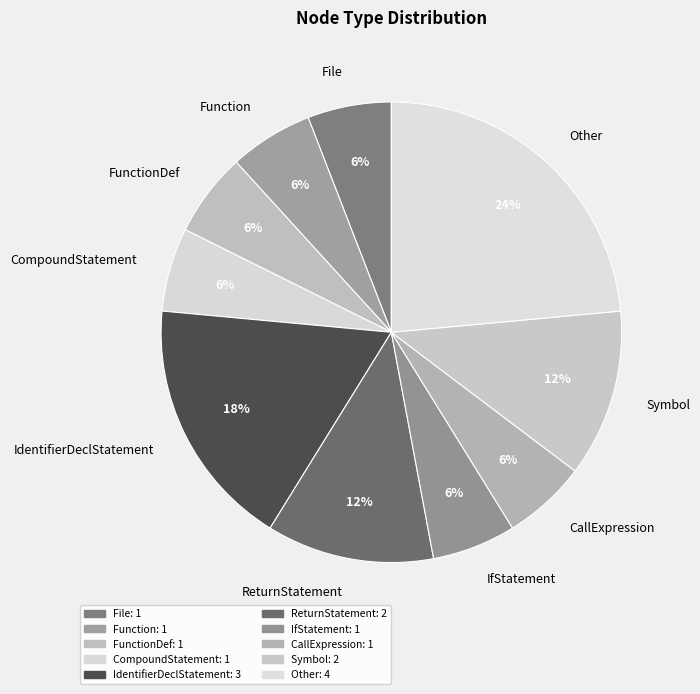

Does Function represent more than half of the total?

No